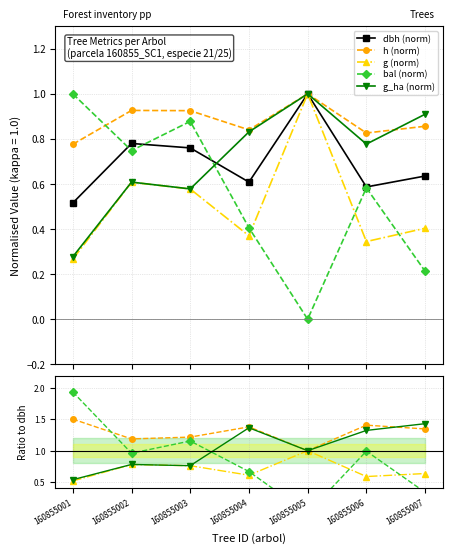

How many positive values does the bal (norm) series have?

6